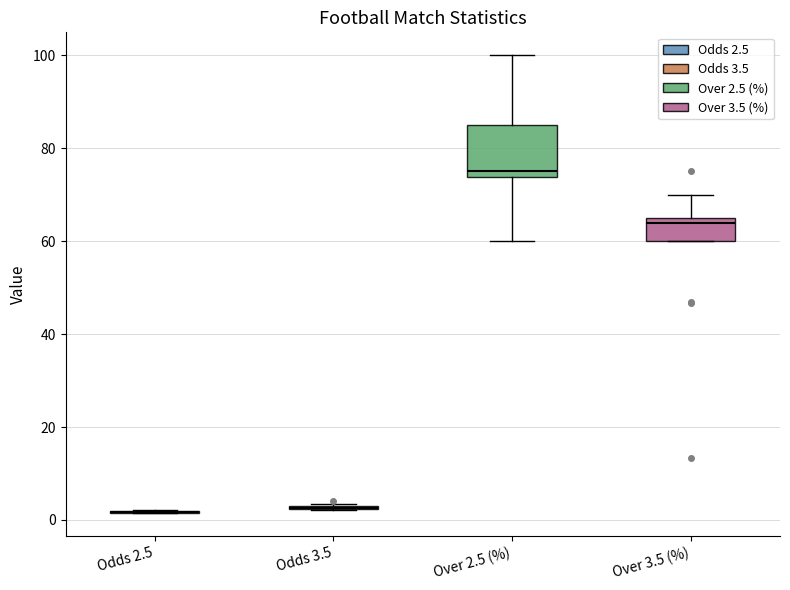

Reading left to right, transcribe this box plot: for each box, give where its median line is, the range the box spans, and where its two whiskers end, as read against the y-axis. The values are not printed on the chart, so give them approximately, as read against the axis.

Odds 2.5: box collapsed to a line at 2, whiskers 2 to 2
Odds 3.5: box collapsed to a line at 2, whiskers 2 to 4
Over 2.5 (%): median 76, box 74 to 86, whiskers 60 to 100
Over 3.5 (%): median 64, box 60 to 66, whiskers 60 to 70